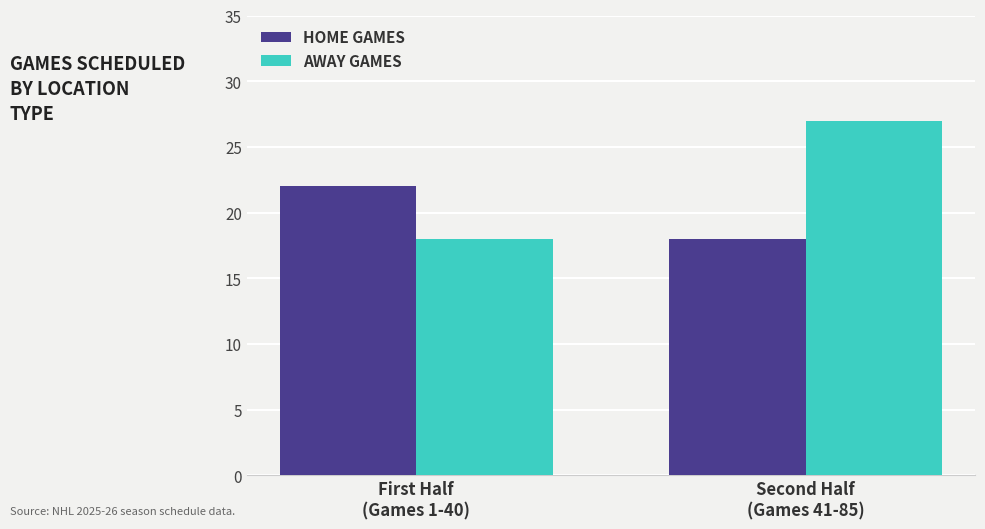

Which category has the highest value across all series?

Second Half
(Games 41-85)